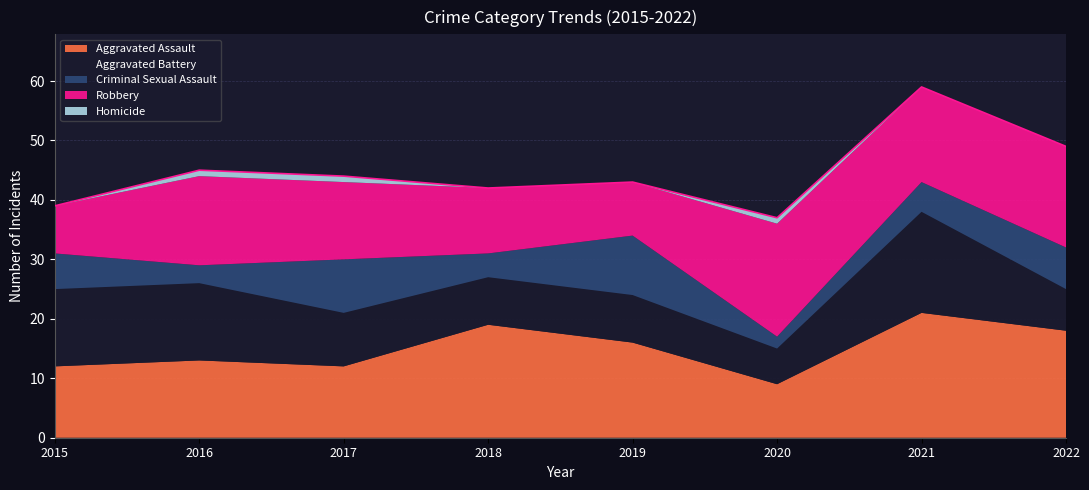

What is the difference between the maximum and minimum values in the Robbery series?

11